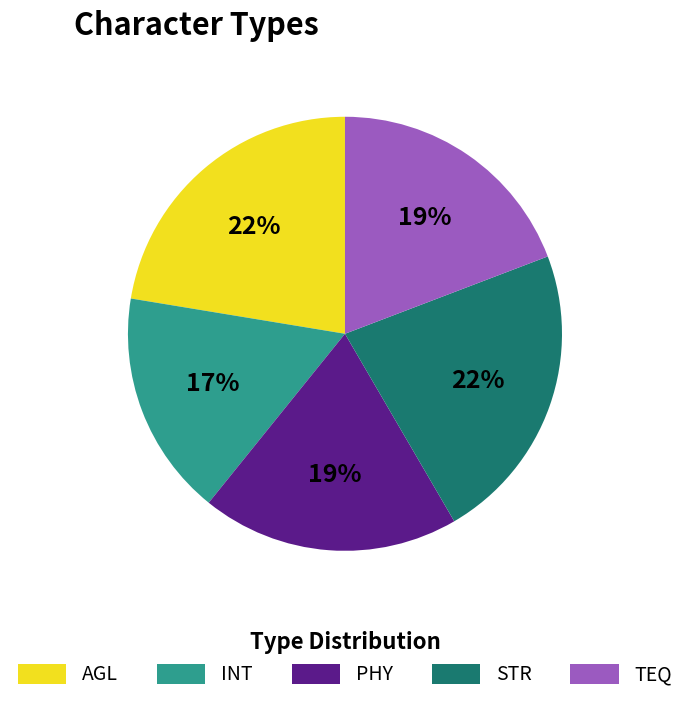

How many slices are in this pie chart?

5